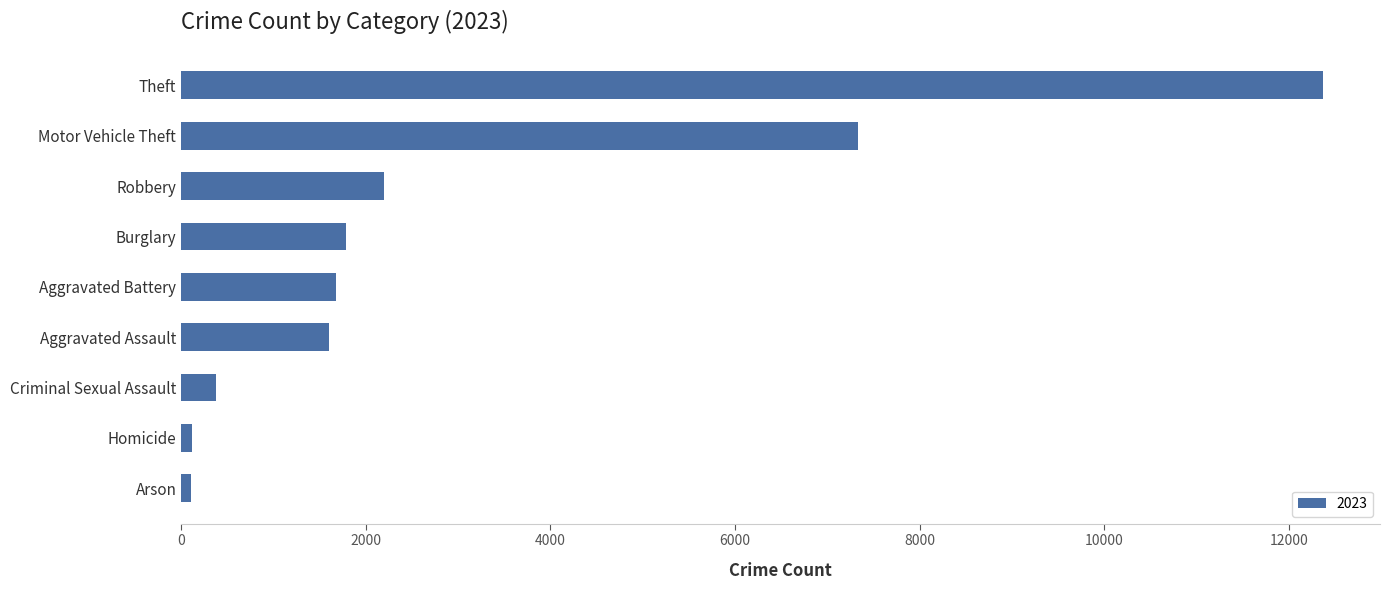

What is the sum of the values at Motor Vehicle Theft and Robbery?

9532